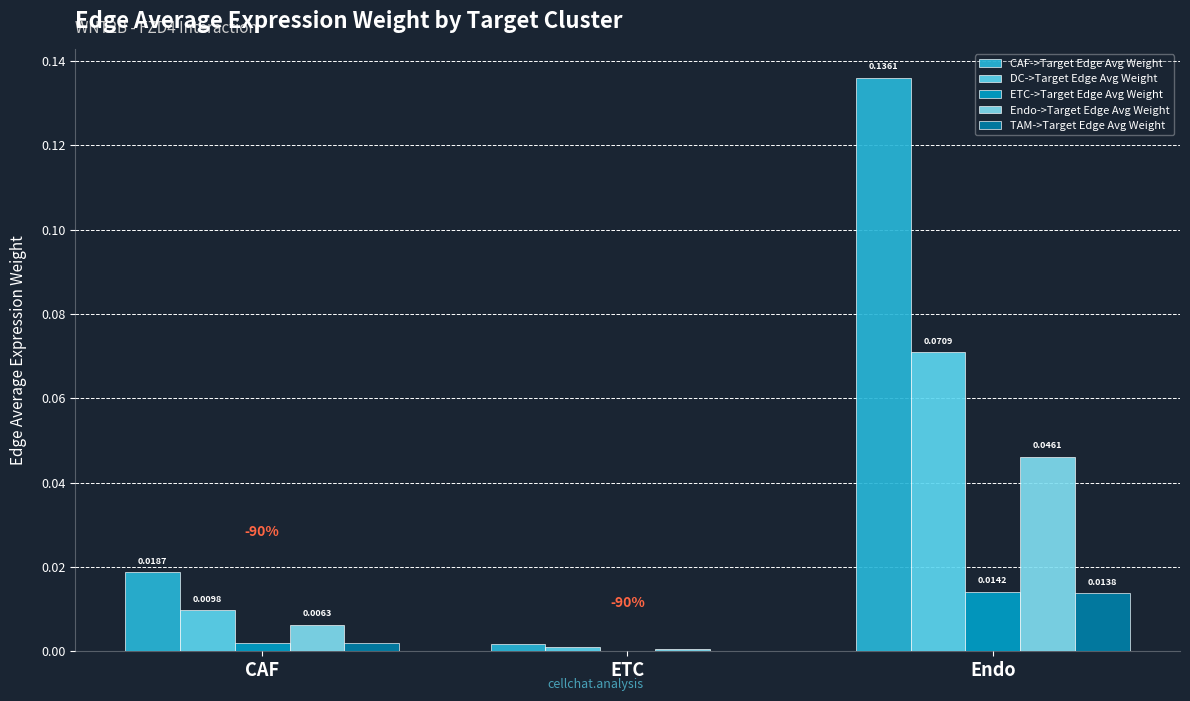

What are all the series names shown in the legend?

CAF->Target Edge Avg Weight, DC->Target Edge Avg Weight, ETC->Target Edge Avg Weight, Endo->Target Edge Avg Weight, TAM->Target Edge Avg Weight